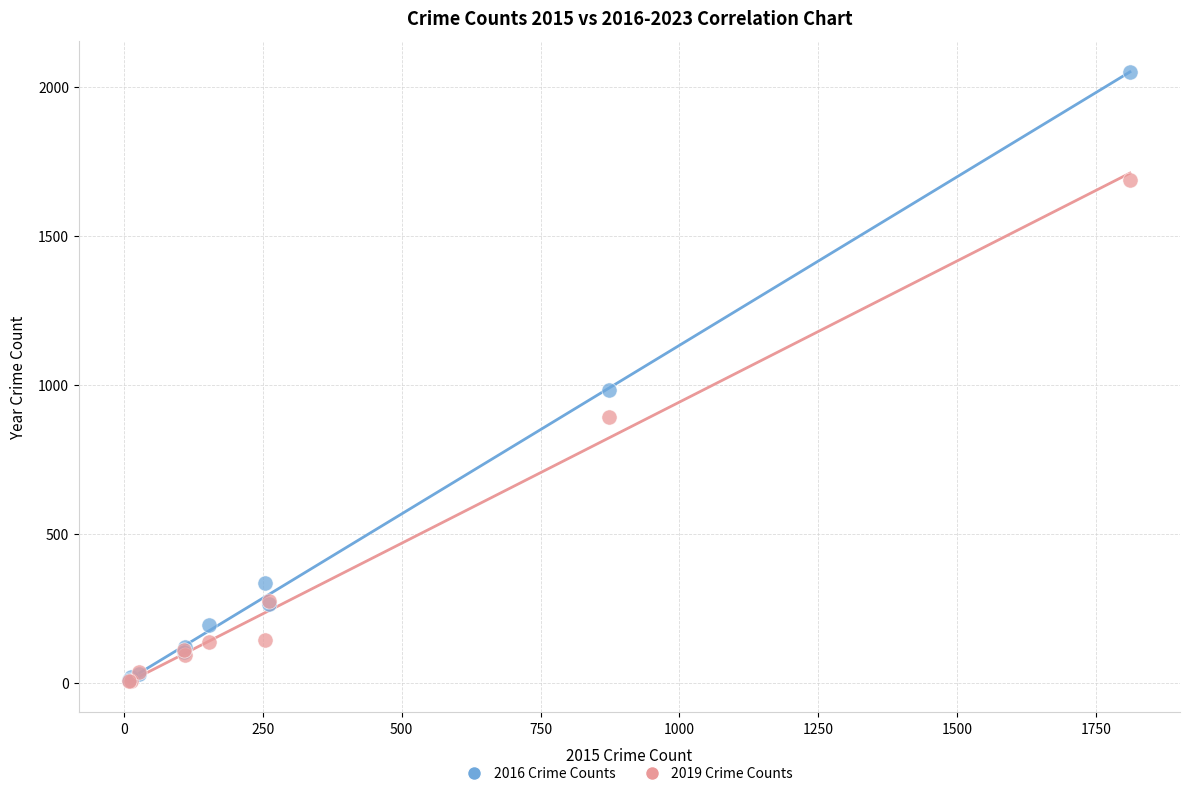

Across all series, what Y value is closest to 1029?

984